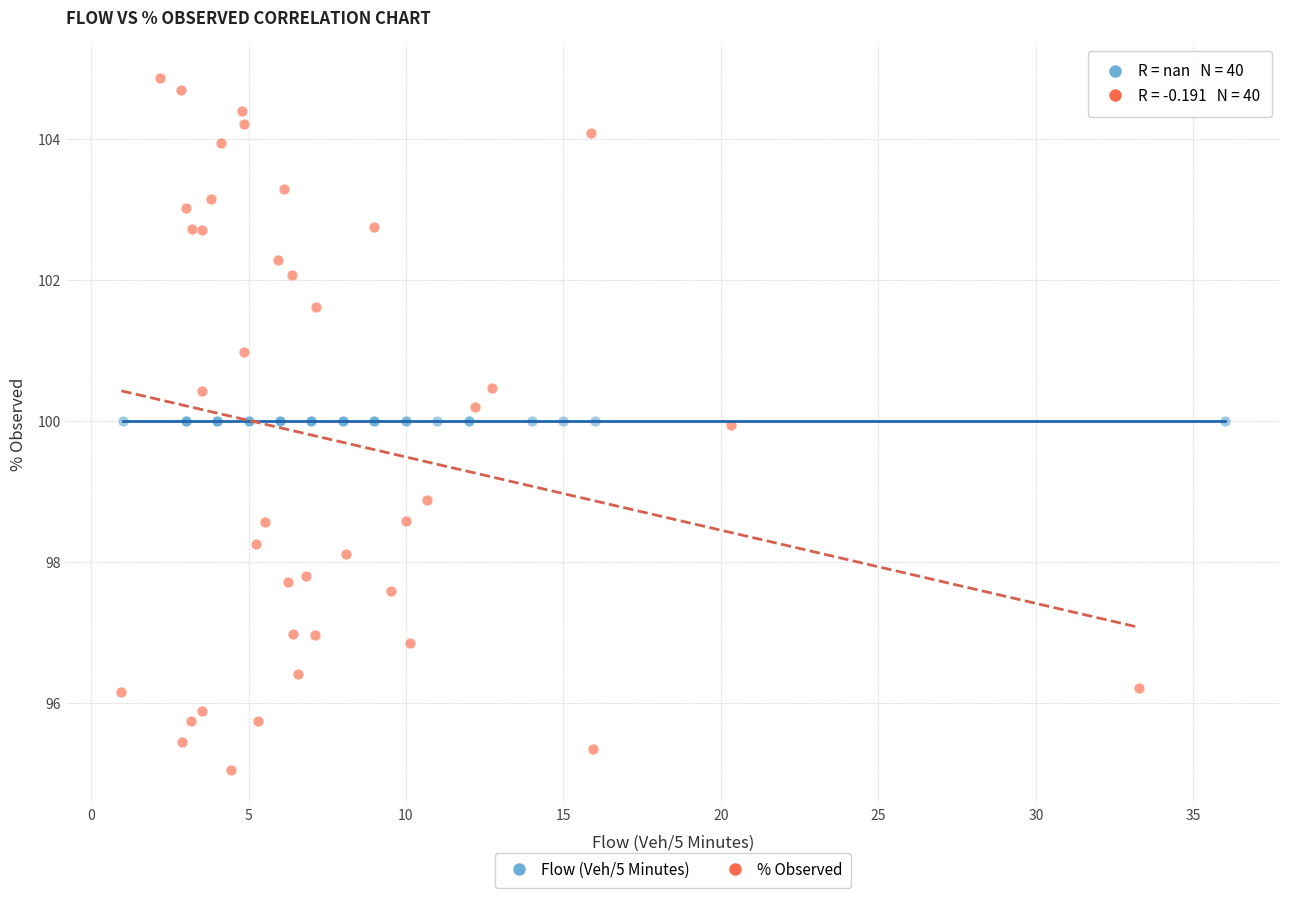

Which series contains the highest Y value?

% Observed